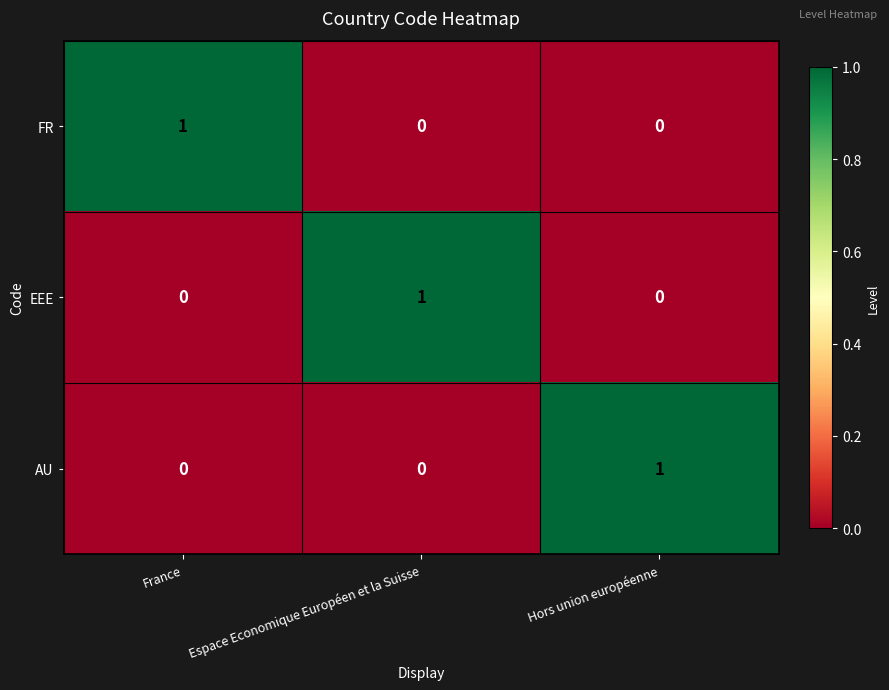

Count the number of data series in this chart.

3